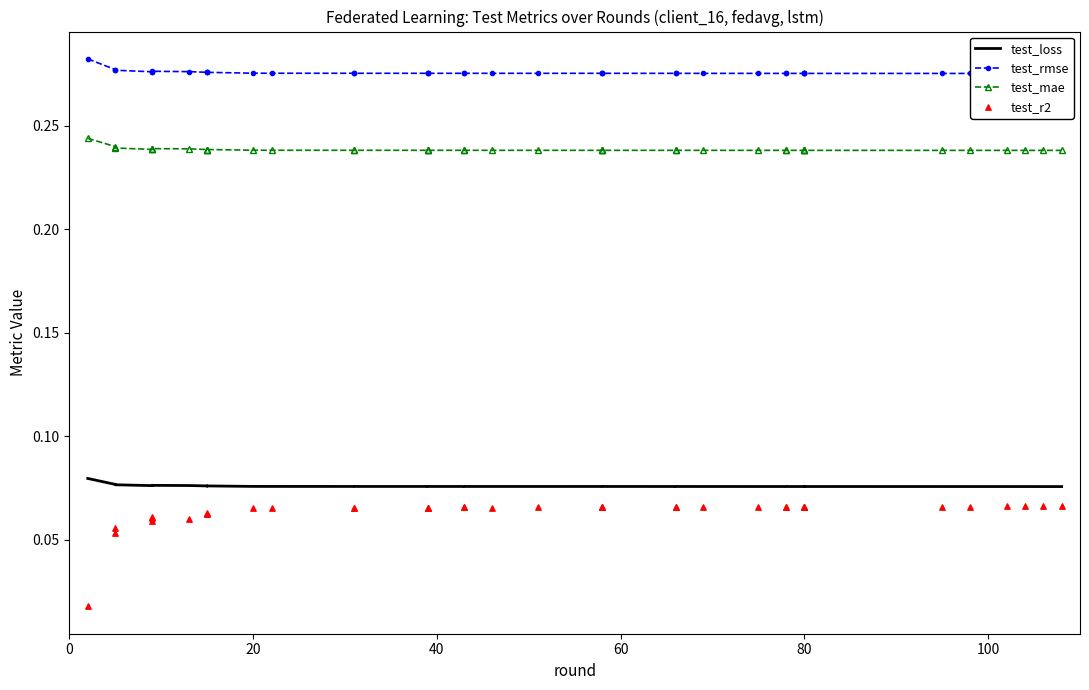

Is the value of test_r2 at 39 greater than the value of test_mae at 31?

No